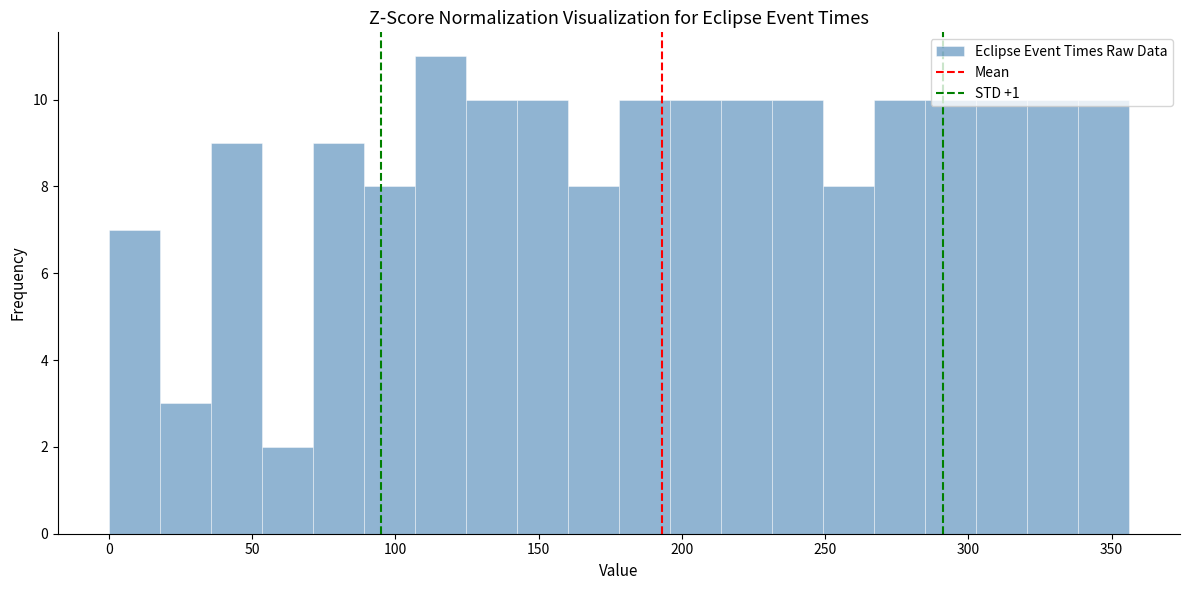

Around what value on the x-axis is the tallest bar? Give the approximate position of its centre, as read against the axis.

115